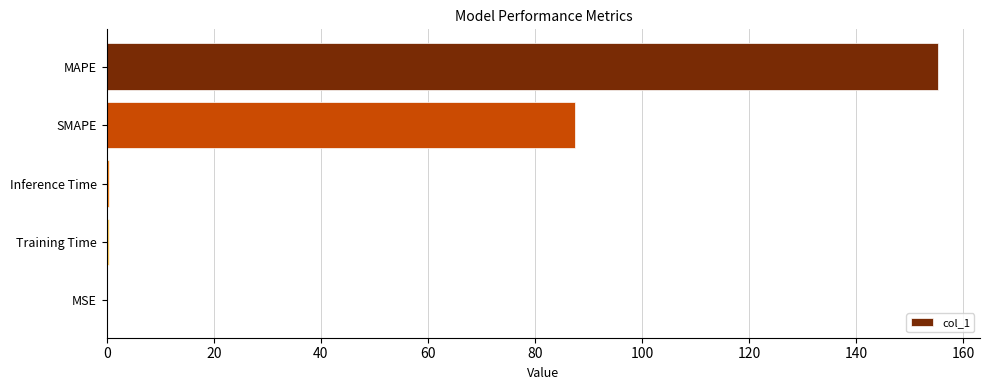

What is the sum of all values?

243.6